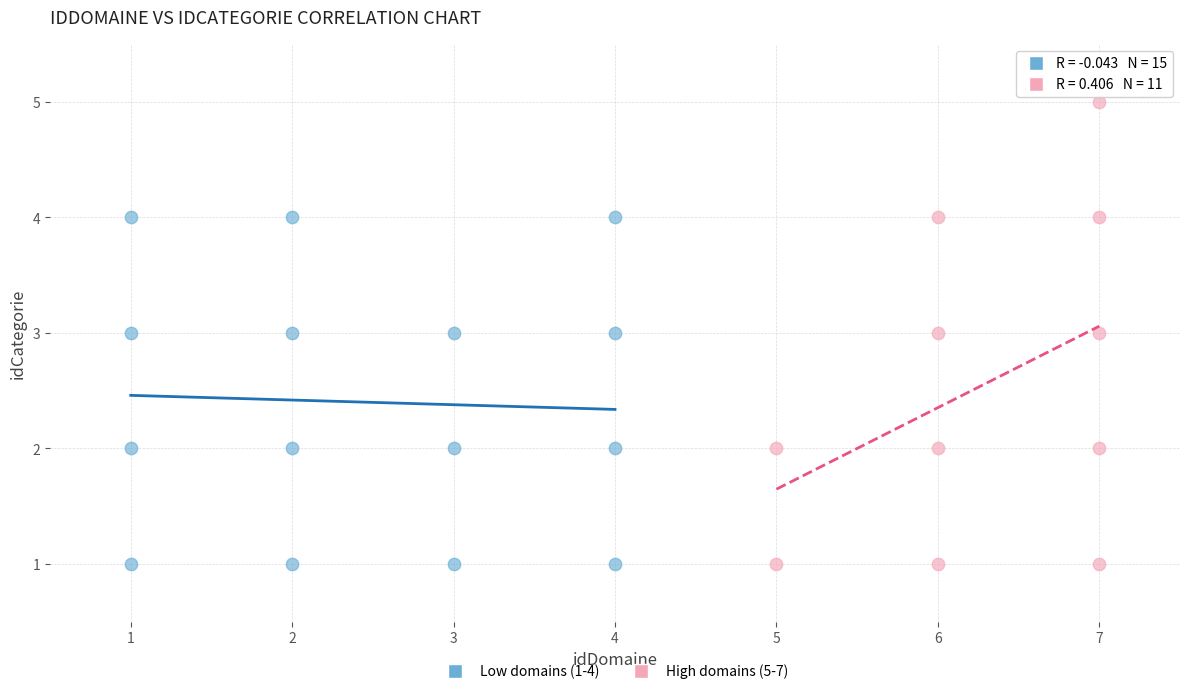

Which series has the widest spread of Y values?

High domains (5-7)